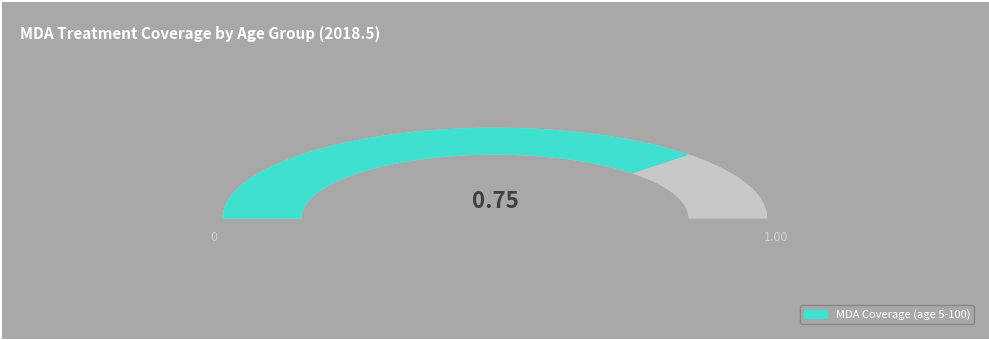

Is it true that 5-15 is 53% of the pie?

False